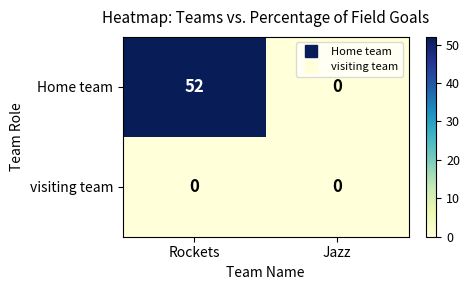

The value of visiting team at Rockets is 0. True or false?

True